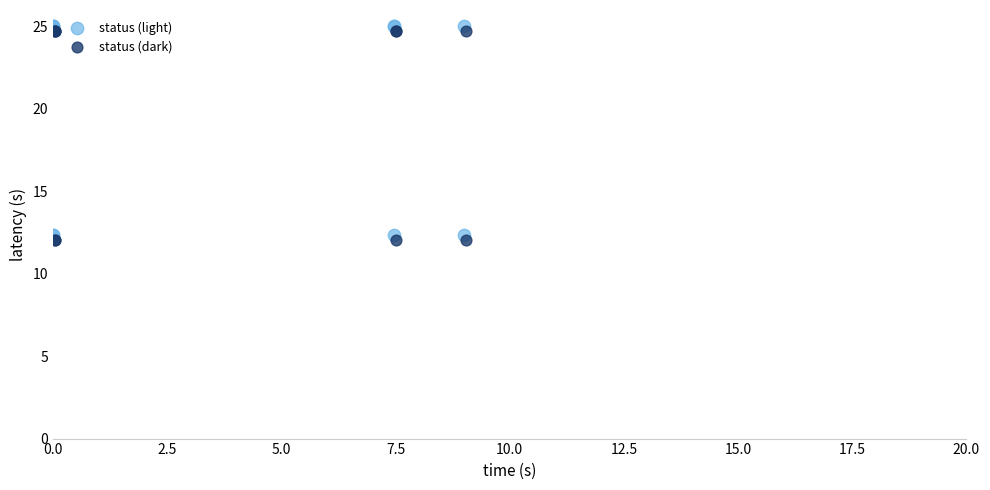

What are all the series names shown in the legend?

status (light), status (dark)